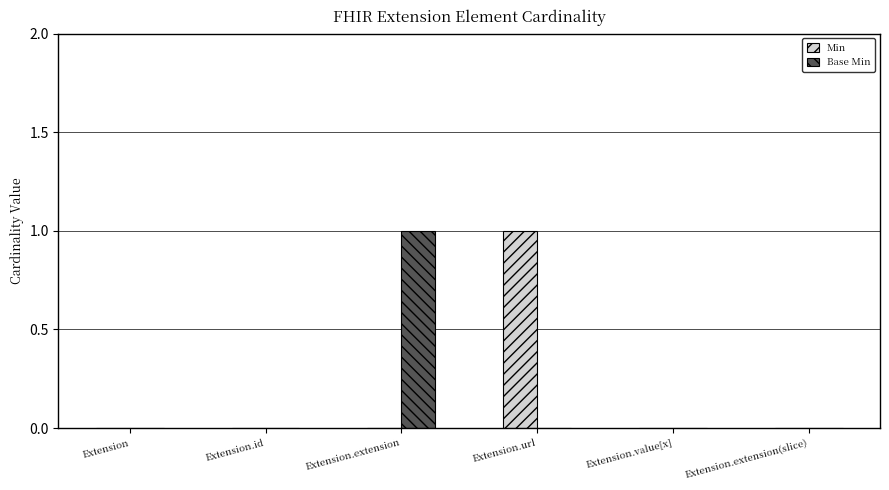

Which category has the highest value in the Min series?

Extension.url